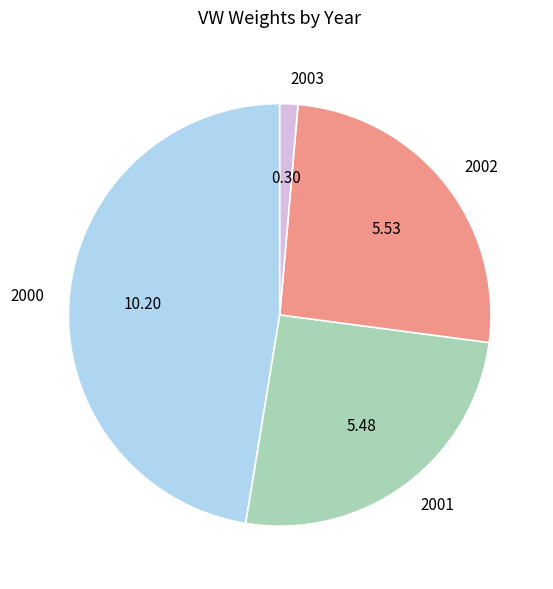

Between 2002 and 2003, which is larger?

2002